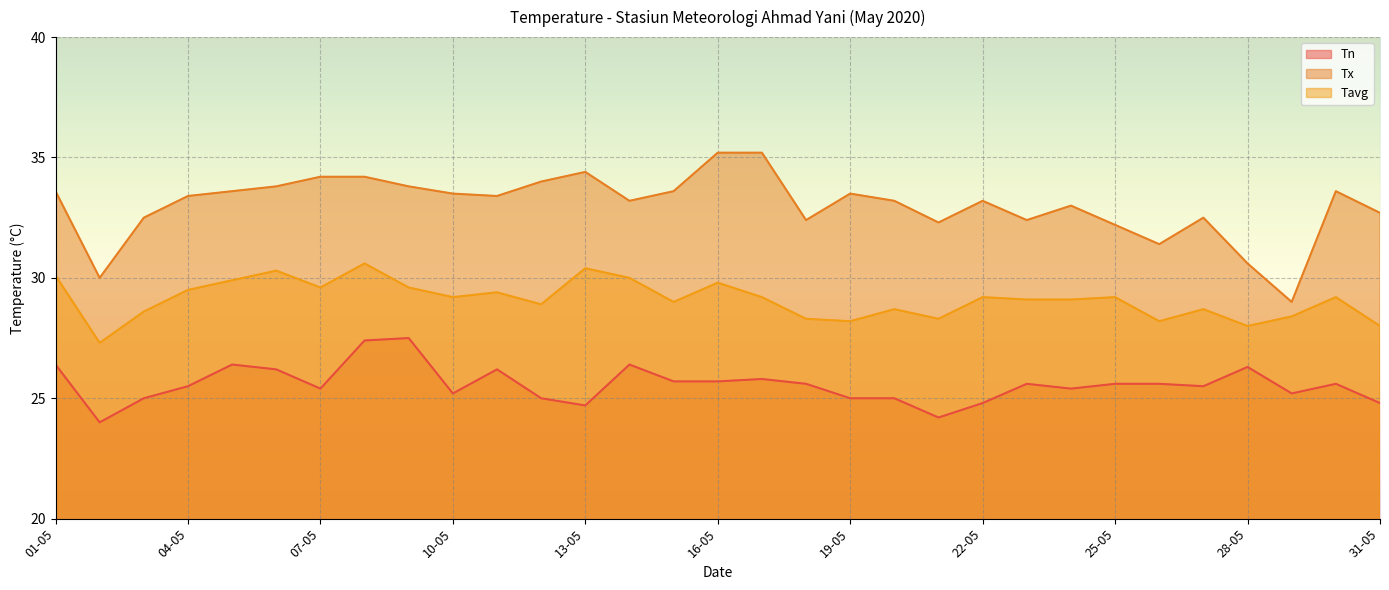

Rank the series by their maximum value, from lowest to highest.

Tn, Tavg, Tx